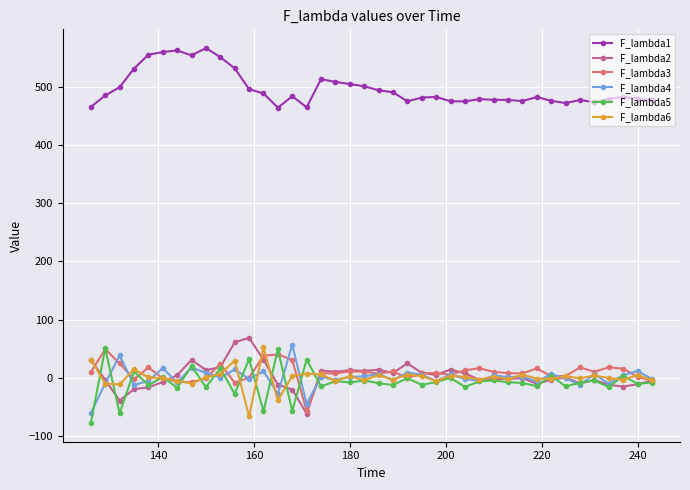

True or false: F_lambda4 has more than 1 points higher than both neighbors.

True